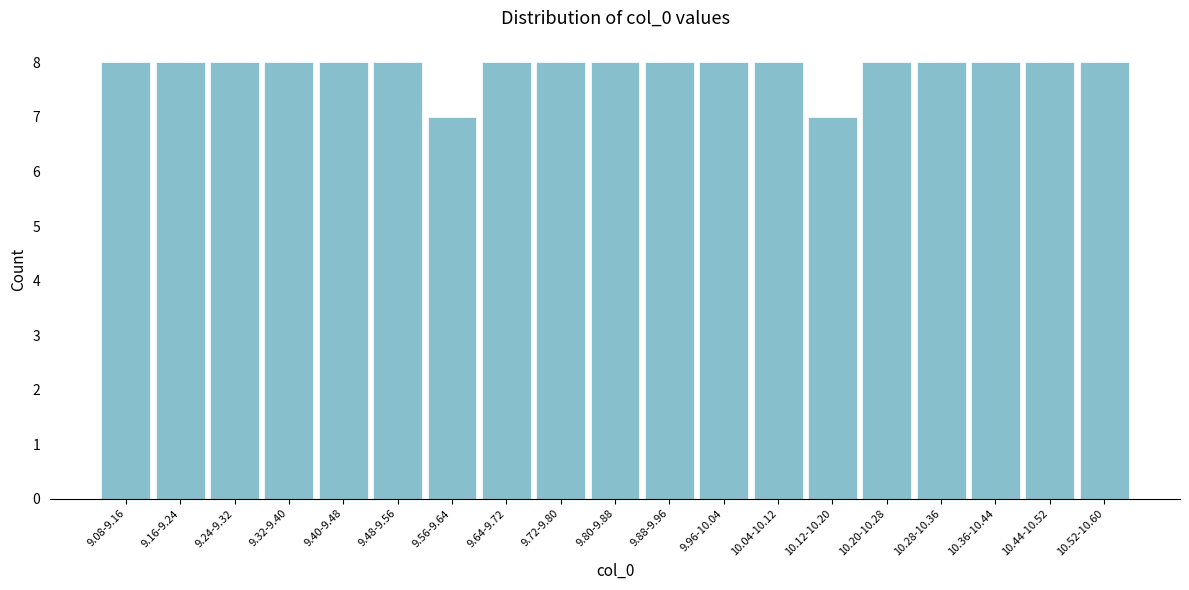

Reading left to right, transcribe all the data shown in this chart.

8	8	8	8	8	8	7	8	8	8	8	8	8	7	8	8	8	8	8